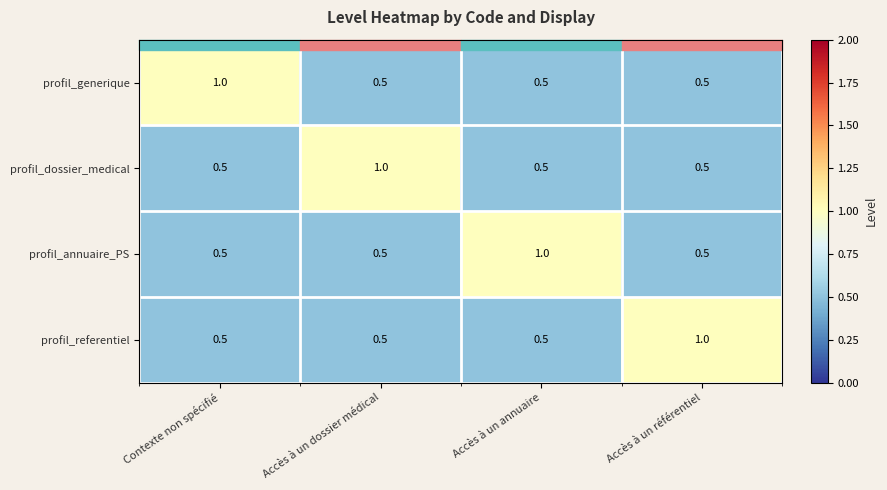

Is it true that profil_referentiel equals 0.5 at Accès à un dossier médical?

True